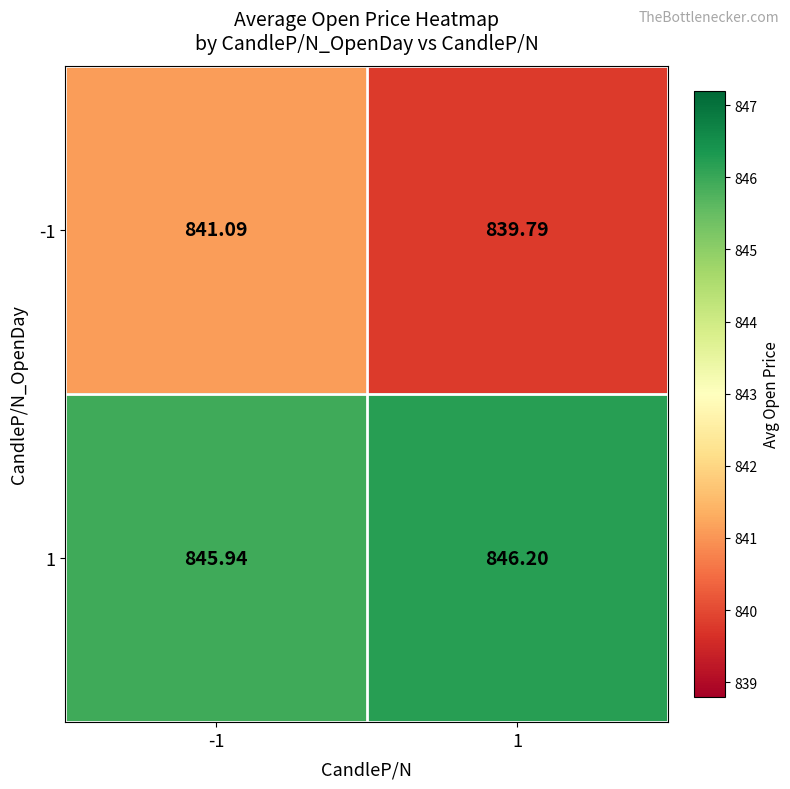

List the series in order of their overall mean, highest first.

1, -1